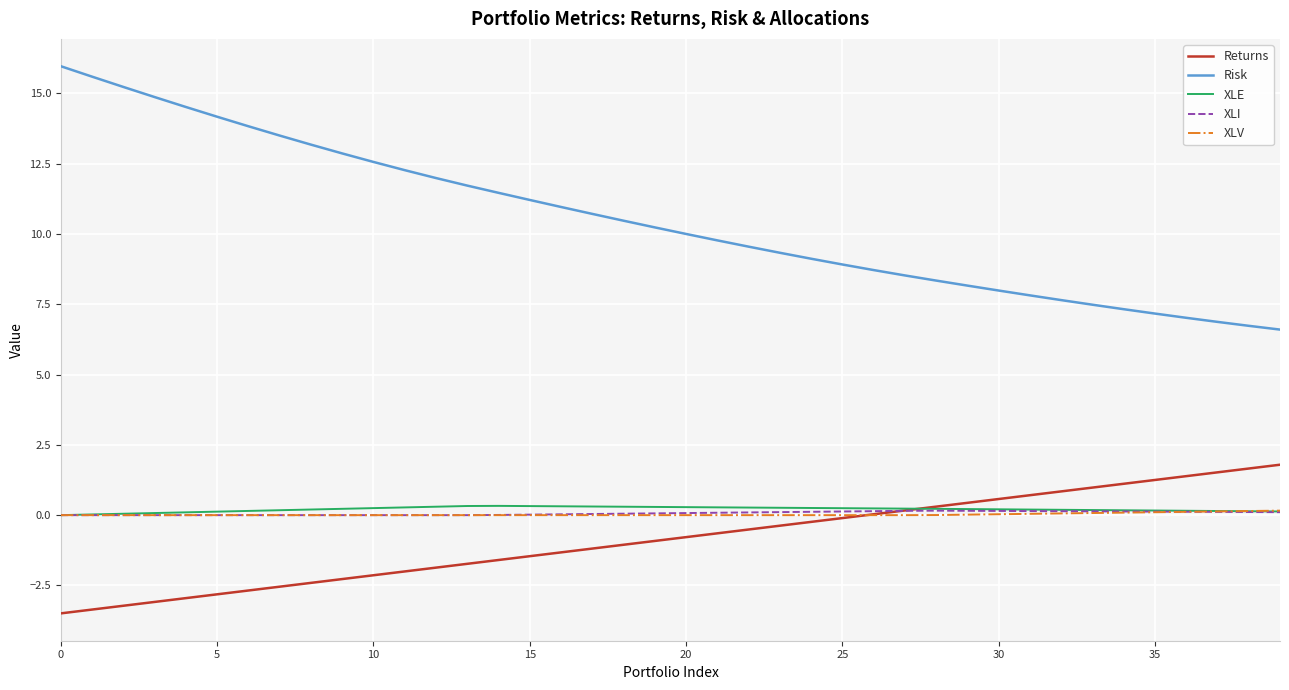

How many series are shown in this chart?

5